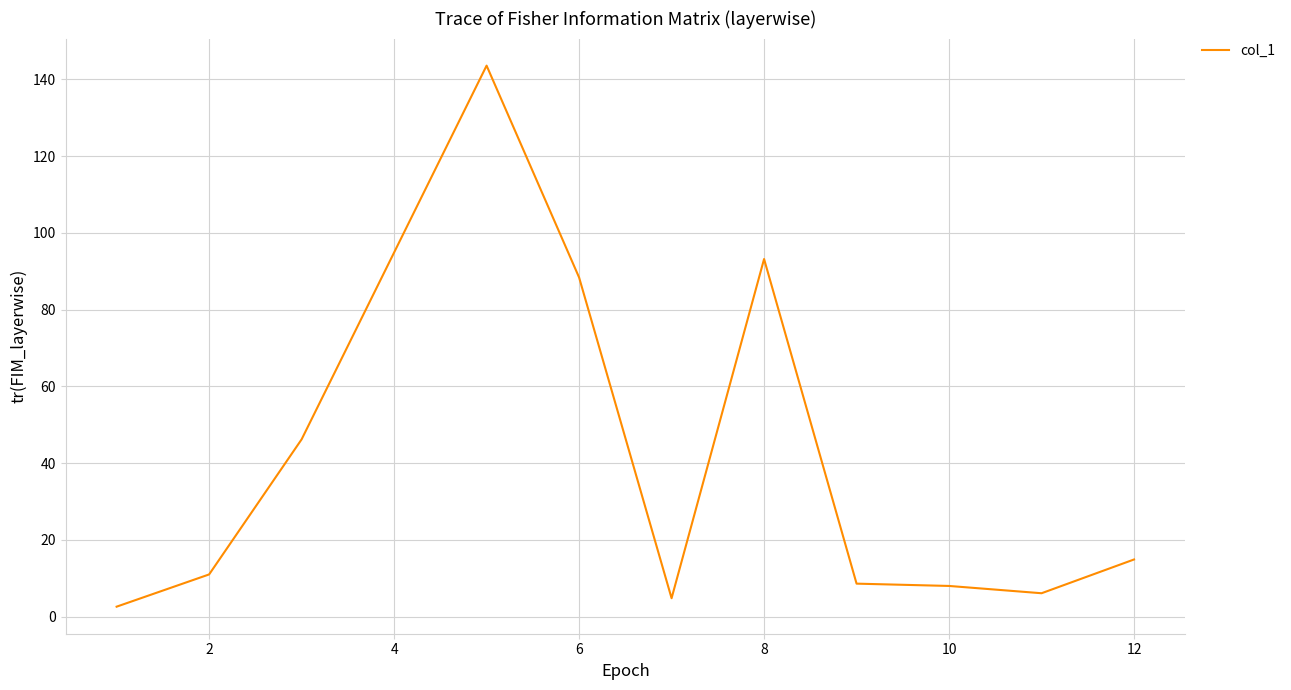

What is the difference between the maximum and minimum values?

141.0